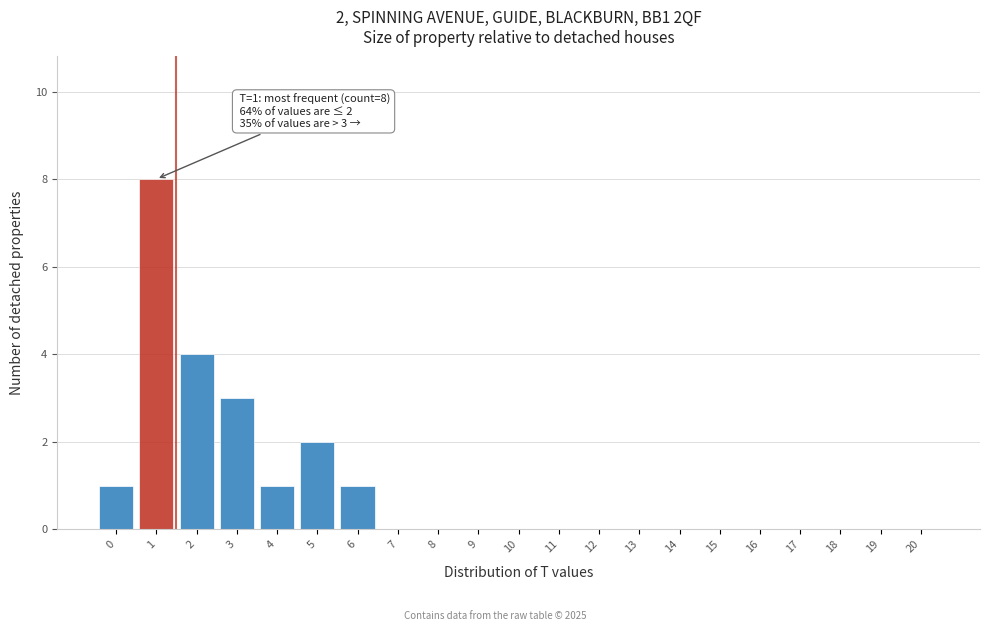

The value at 15 is 5. True or false?

False